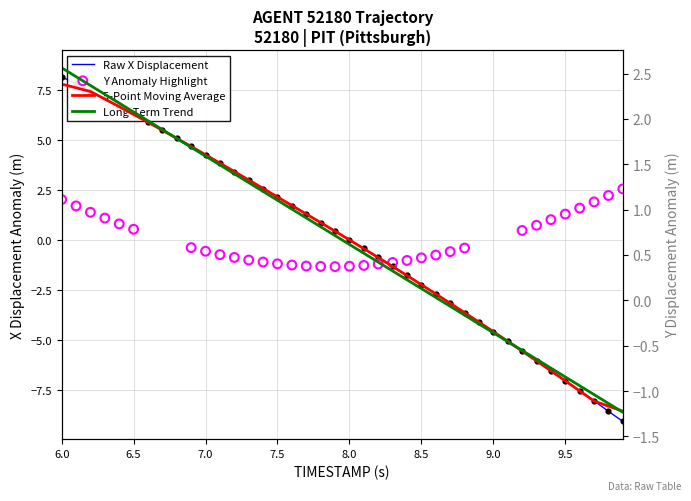

Which series has the largest Y range (max minus min)?

X